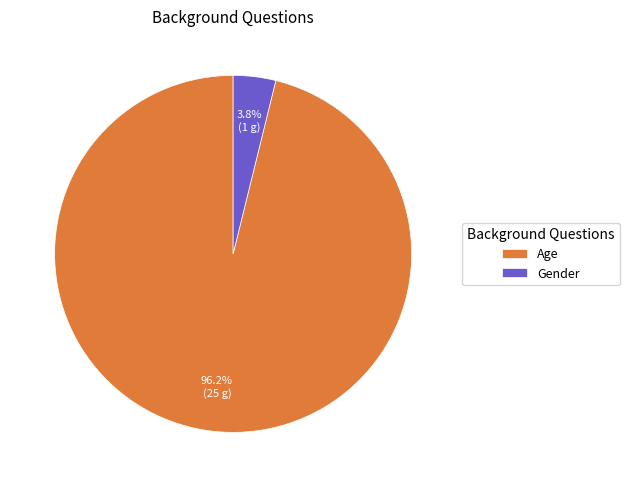

What percentage is the Gender slice, to the nearest percent?

4%